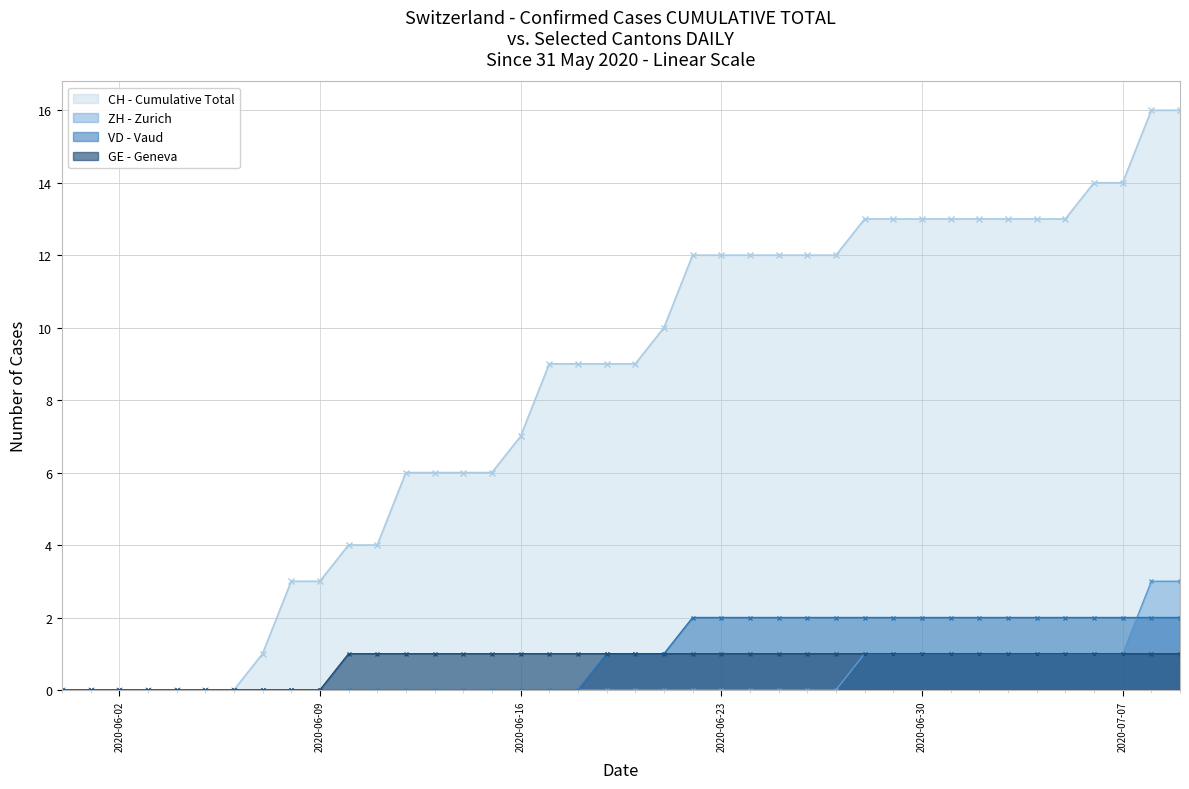

What is the sum of the GE - Geneva values at 2020-07-02 and 2020-06-23?

2